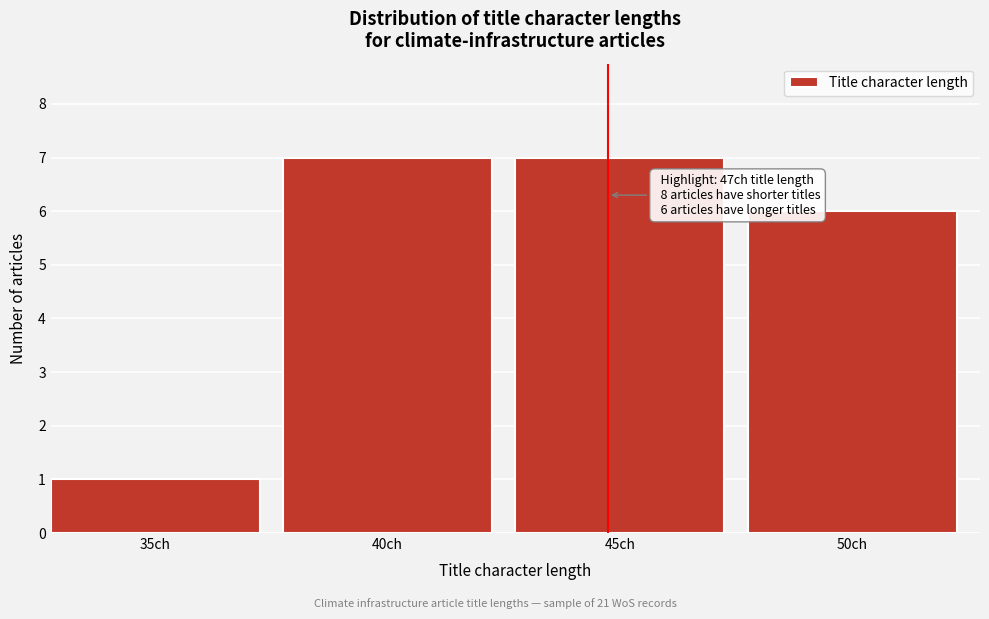

Reading left to right, what are all the values shown in this chart?

1	7	7	6